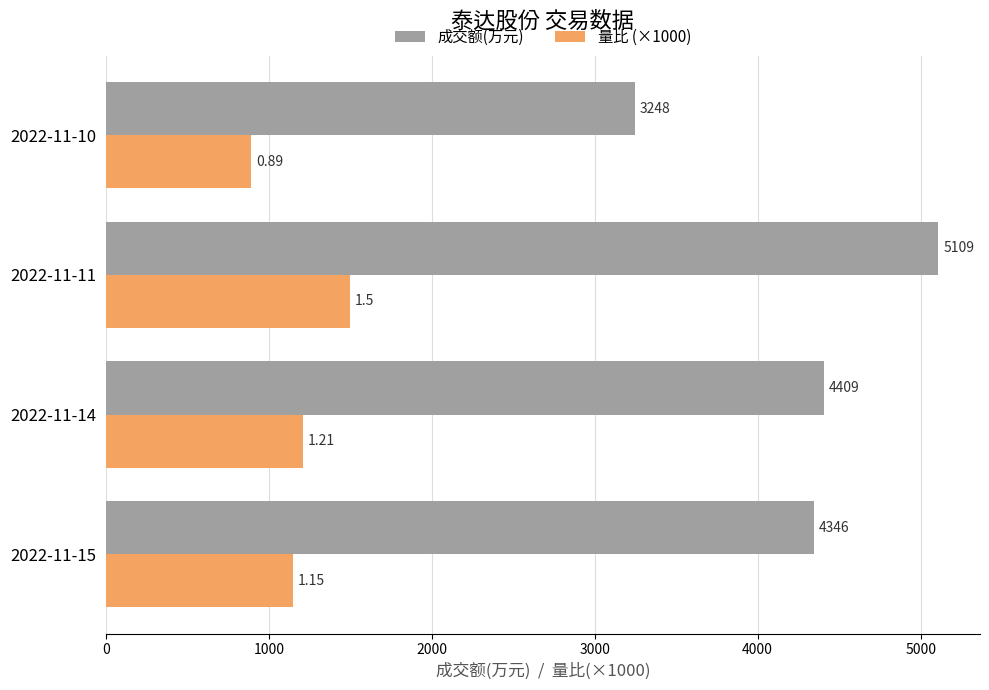

What is the sum of all 量比 (×1000) values?

4750